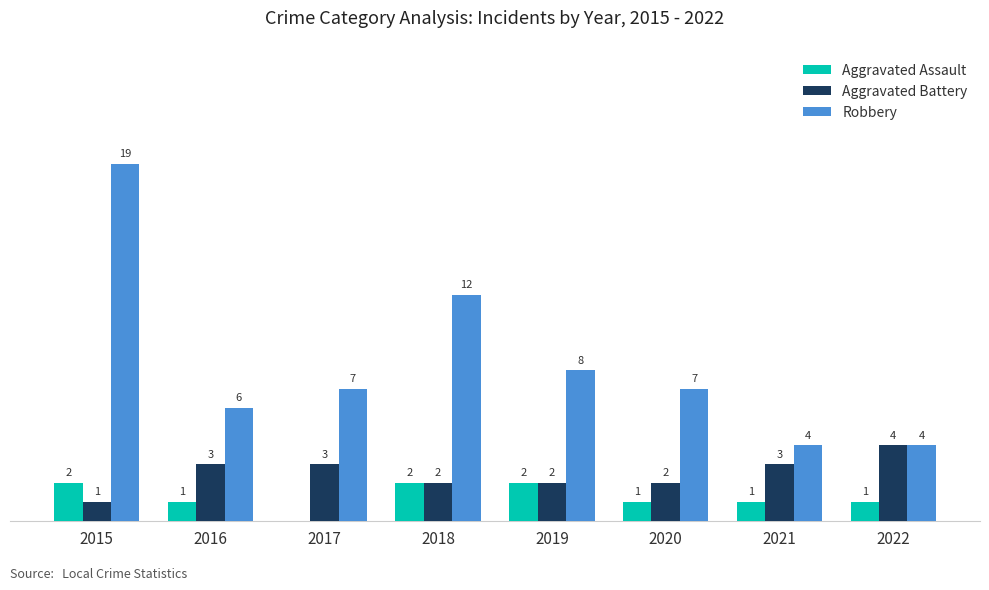

Is the value of Robbery at 2016 greater than the value of Aggravated Battery at 2021?

Yes